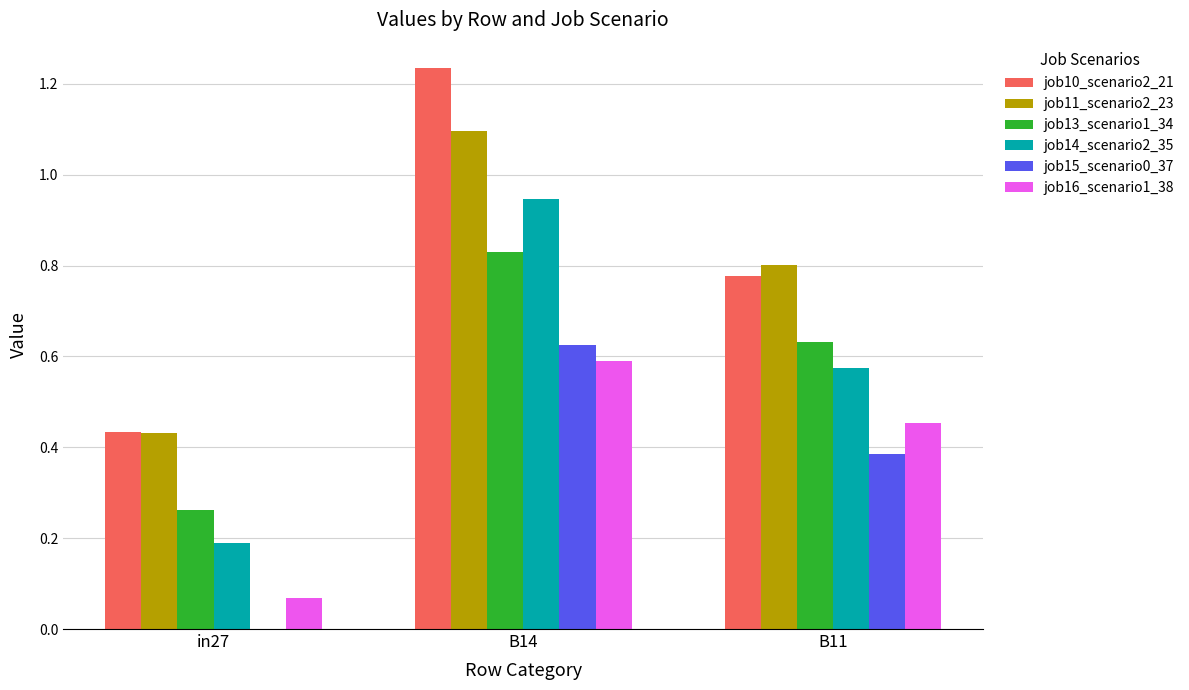

Does the chart contain stacked bars?

No